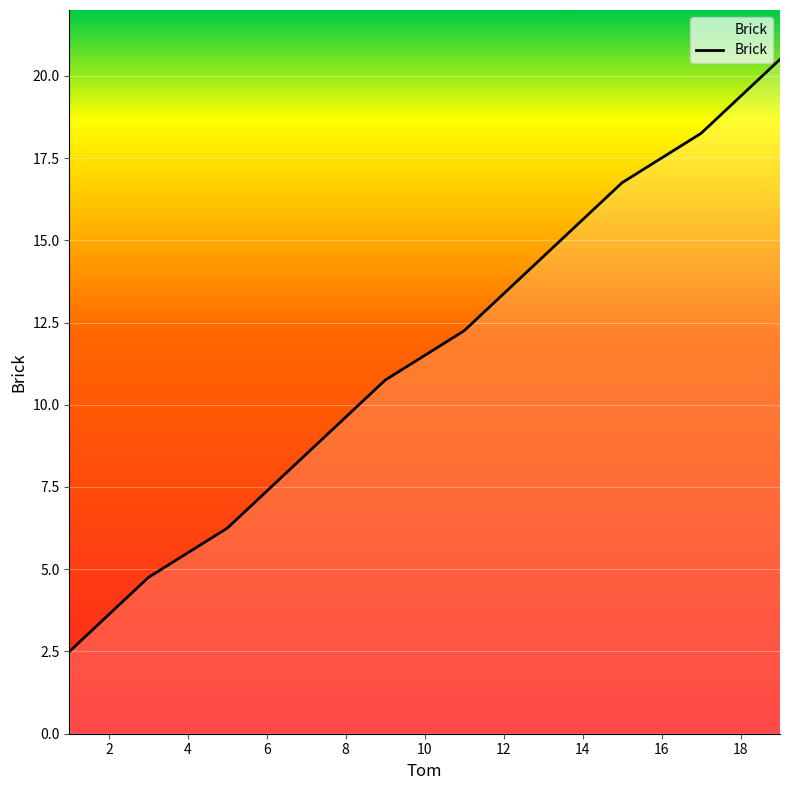

What is the smallest value displayed?

2.5